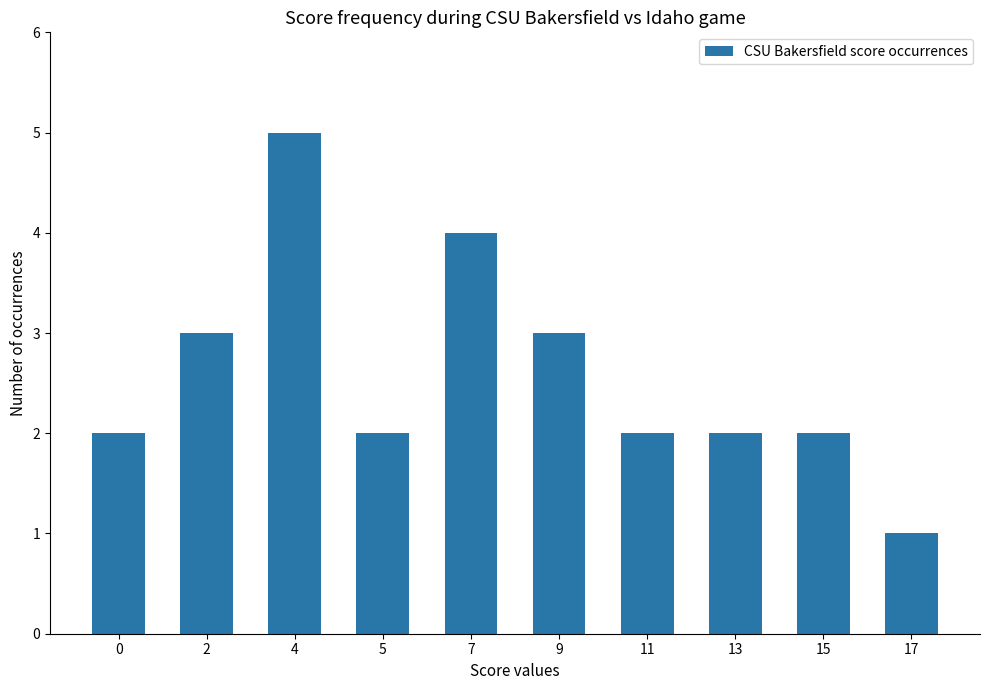

Which has a higher value, 9 or 15?

9